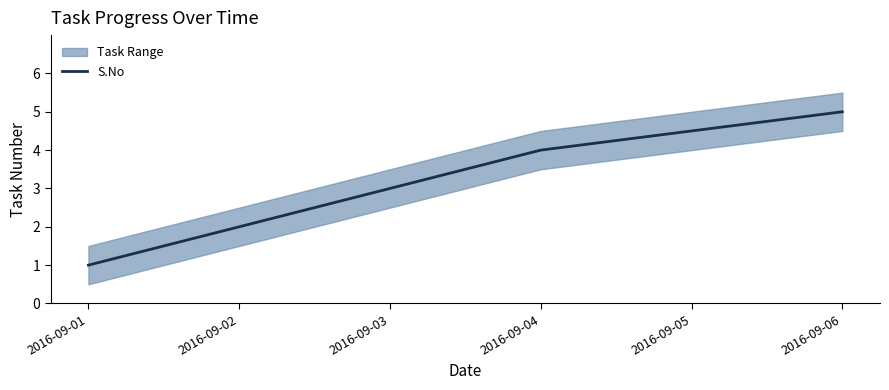

What is the value of the 1st point from the left?

1